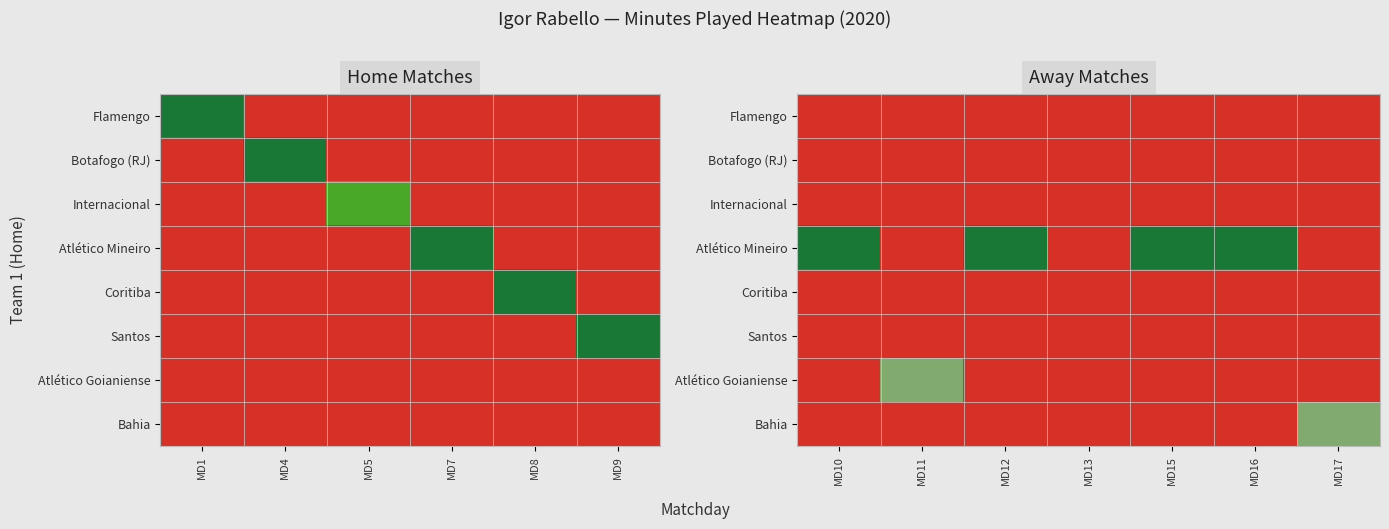

Which series has the largest total across all categories?

Atlético Mineiro